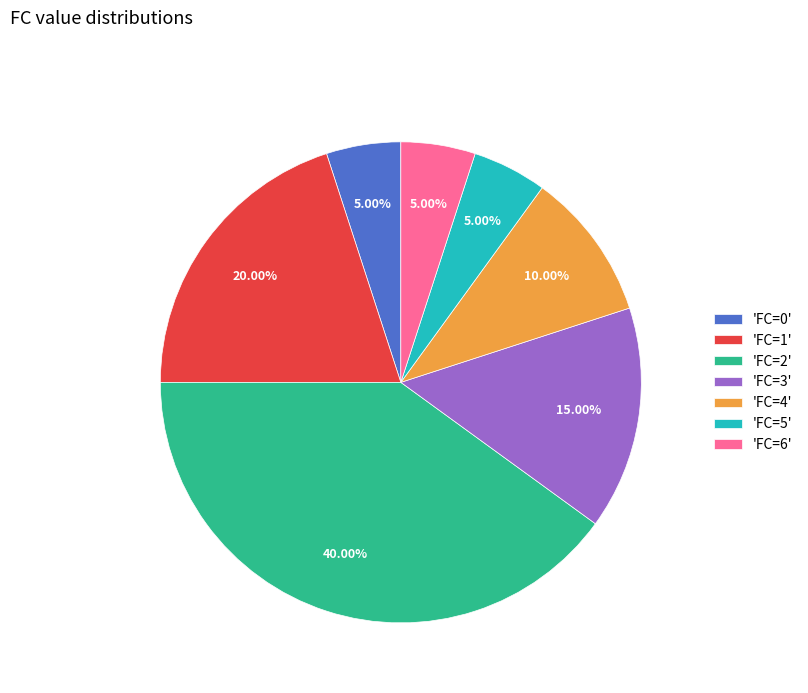

To the nearest percent, what is the difference between the largest and smallest slice percentages?

35%